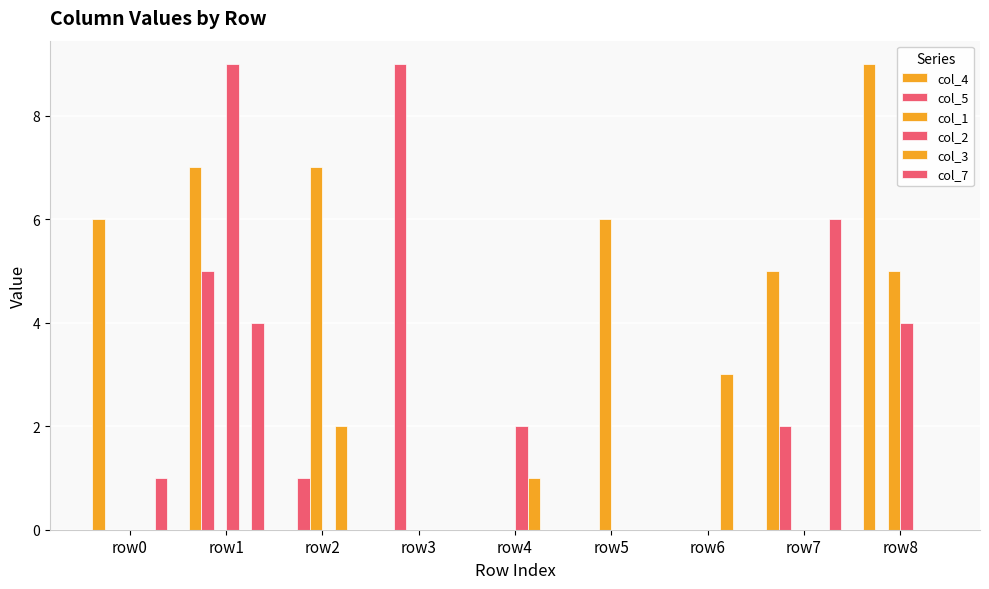

What is the greatest value displayed?

9